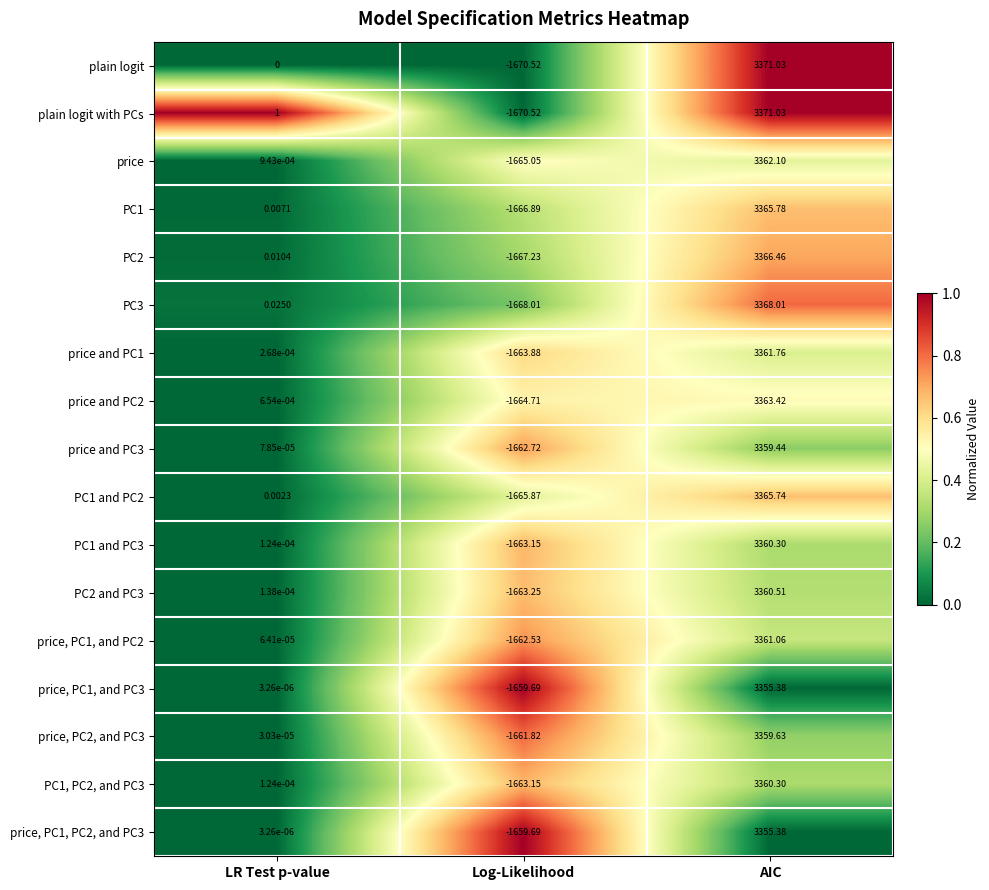

At which label does price and PC3 first exceed 0?

LR Test p-value